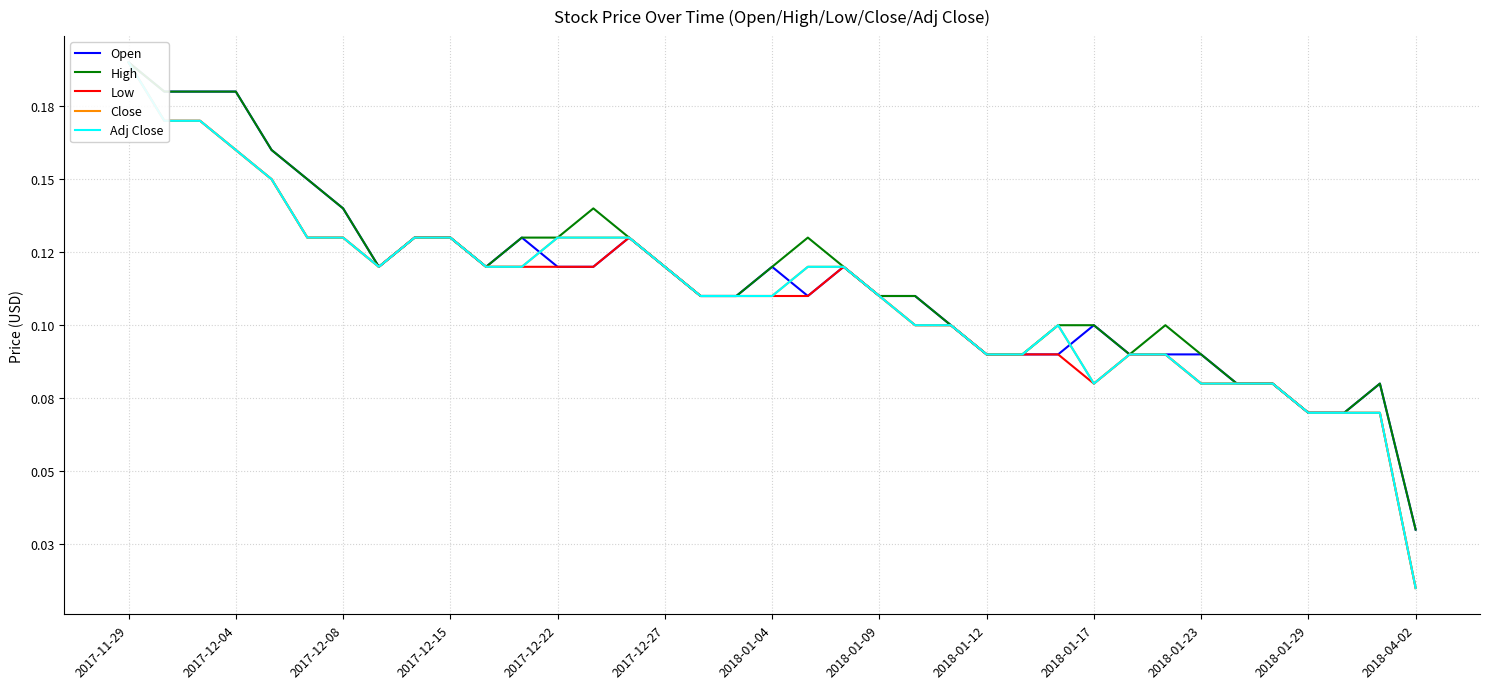

What is the difference between the High values at 2017-12-08 and 28?

0.1